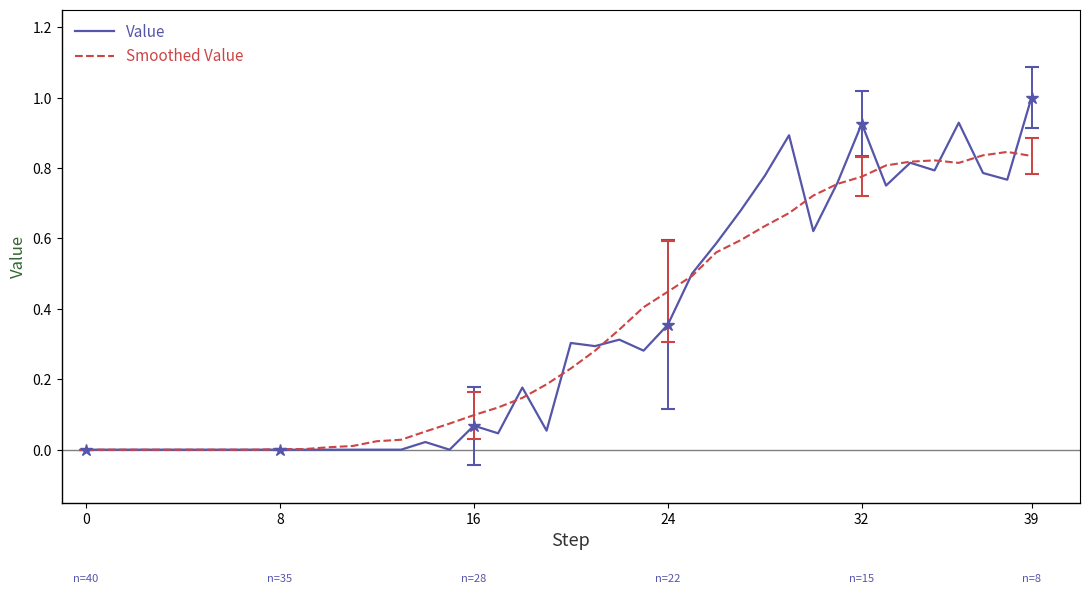

Where is the first local maximum for Value?

14